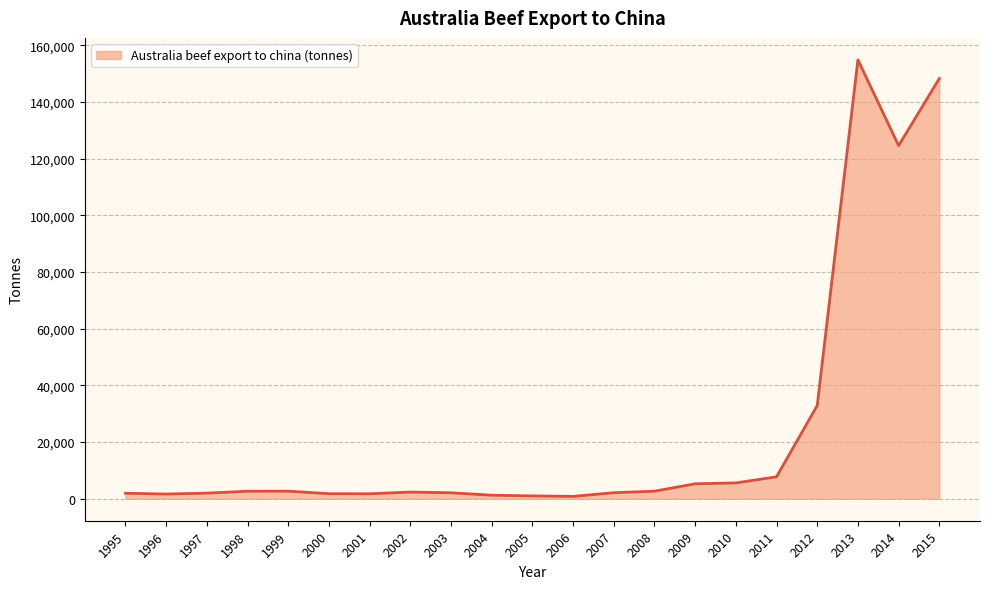

Is it true that the value at 2015 is 47103.7?

False